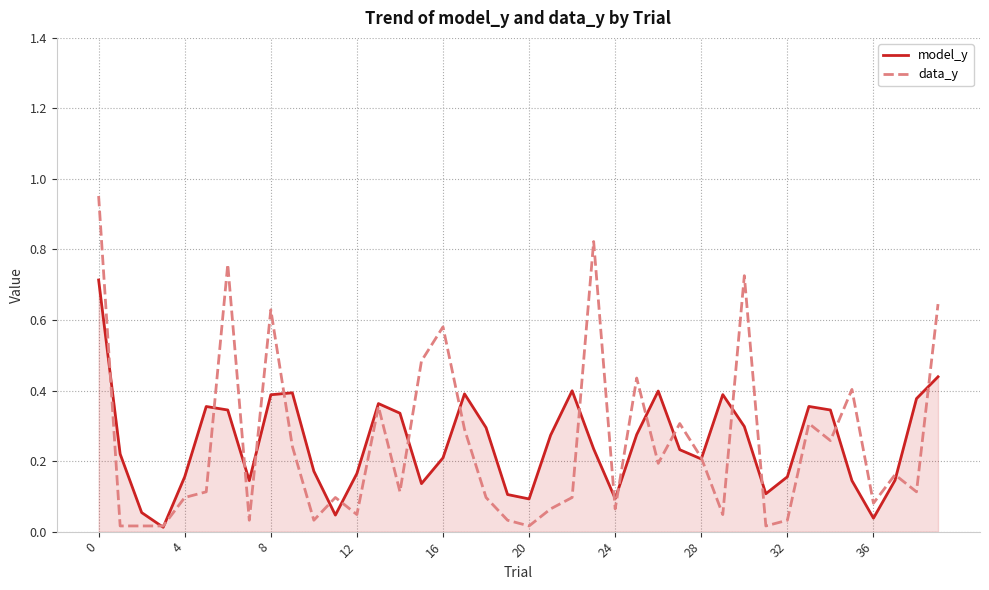

Which series has the largest range (max minus min)?

data_y